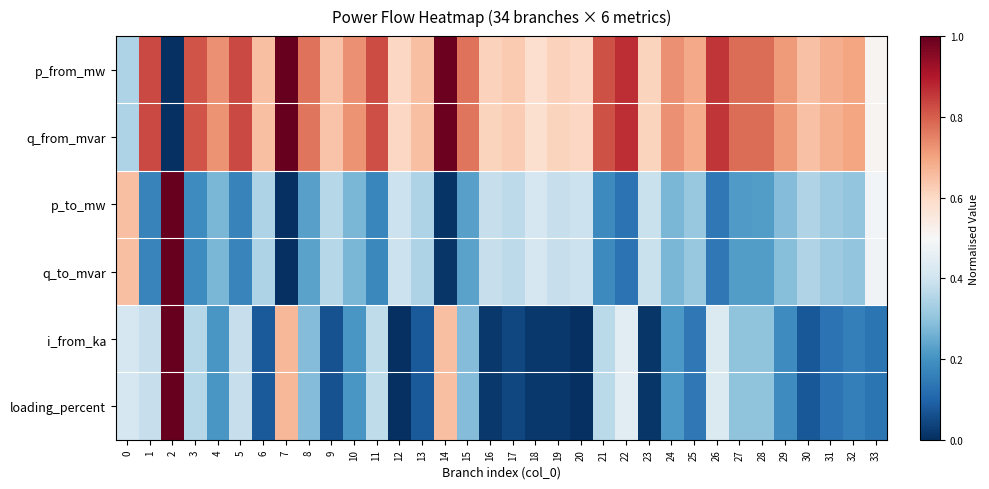

Which label corresponds to the smallest value in the chart?

2